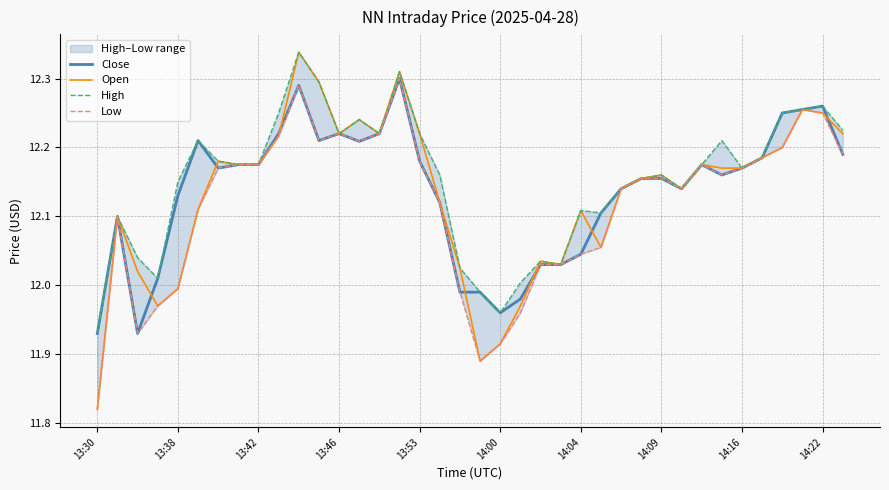

At which label does Low reach its minimum?

13:30